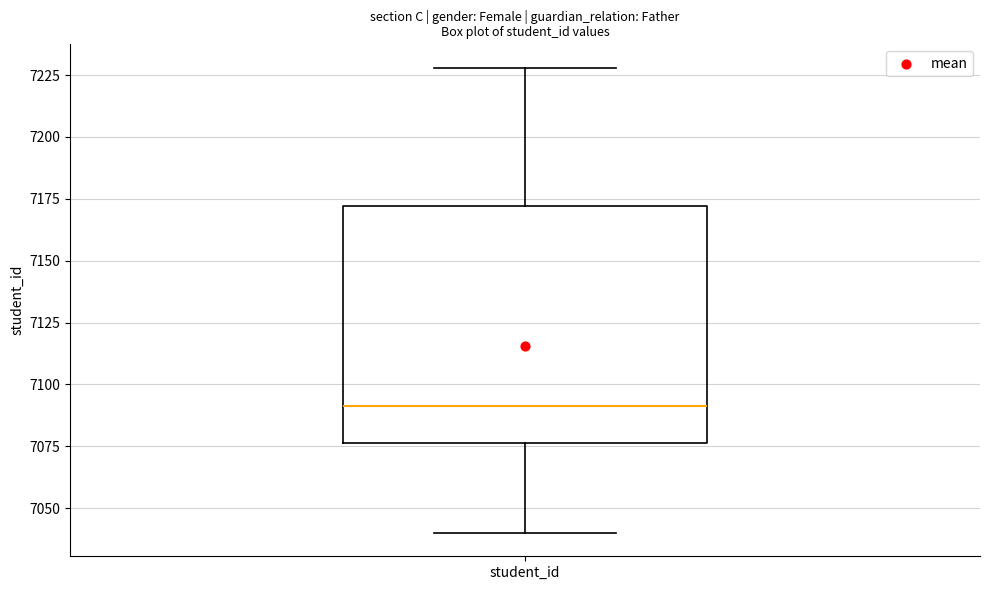

Read this box plot against the y-axis: the position of the median line, the range covered by the box, and the ends of both whiskers. The values are not printed on the chart, so give them approximately, as read against the axis.

median 7090, box 7075 to 7170, whiskers 7040 to 7230